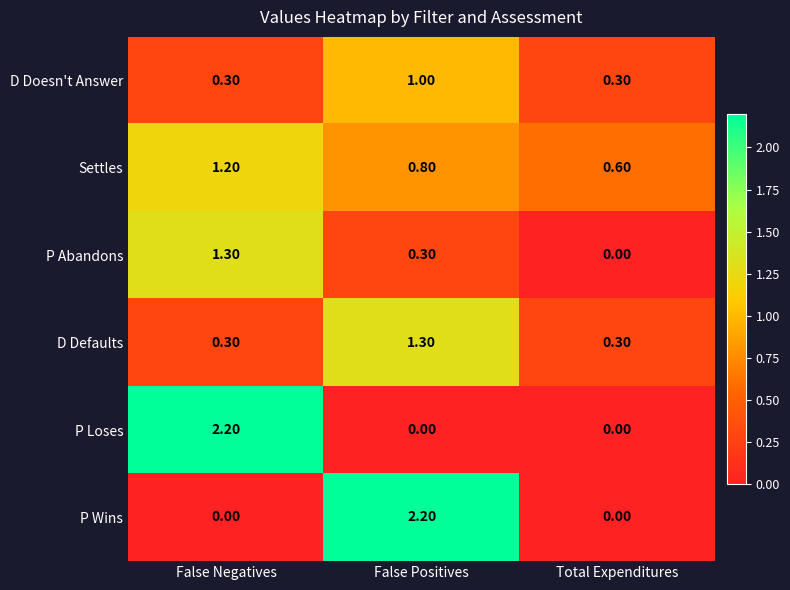

Rank the series at False Positives from lowest to highest value.

P Loses, P Abandons, Settles, D Doesn't Answer, D Defaults, P Wins